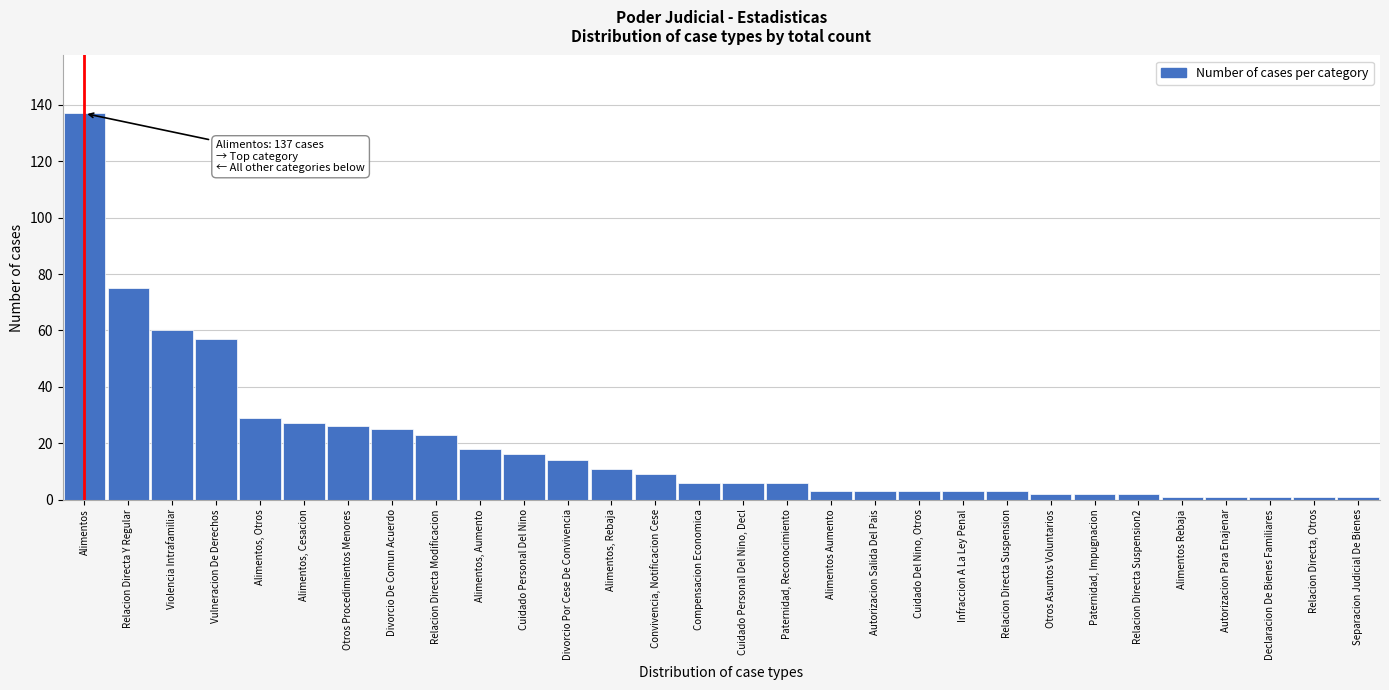

Reading right to left, extract all data points from this chart.

1	1	1	1	1	2	2	2	3	3	3	3	3	6	6	6	9	11	14	16	18	23	25	26	27	29	57	60	75	137